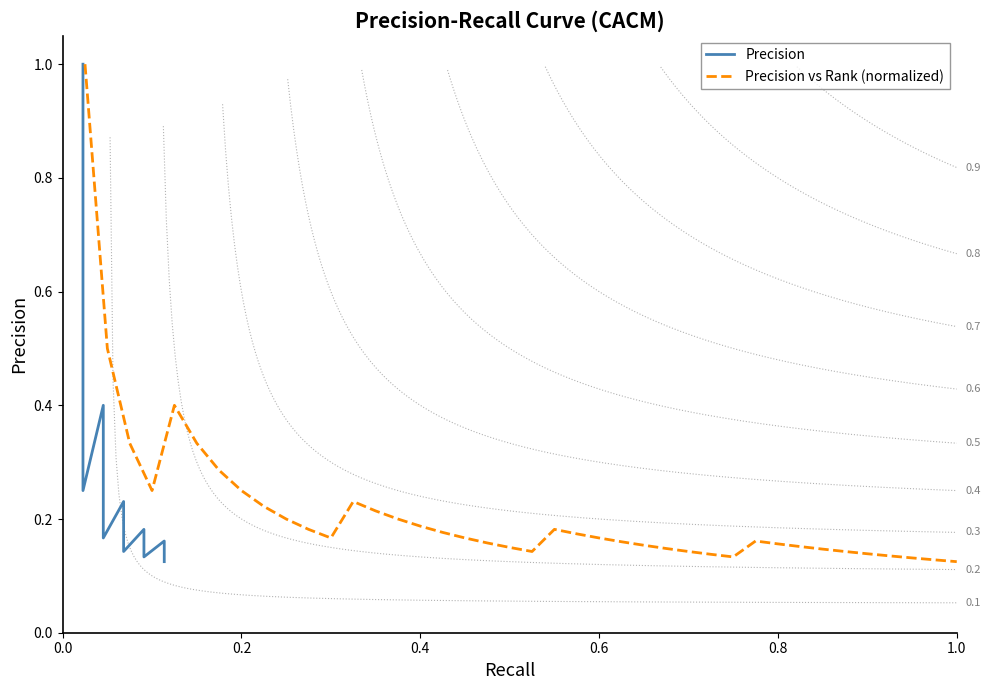

Is it true that Precision equals 0.0 at 13?

False